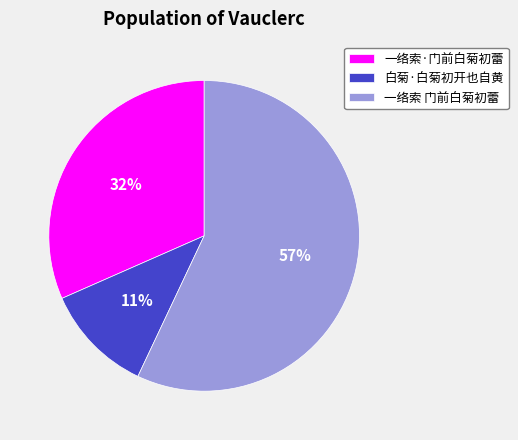

What is the ratio of the value at 白菊·白菊初开也自黄 to the value at 一络索 门前白菊初蕾?

0.2